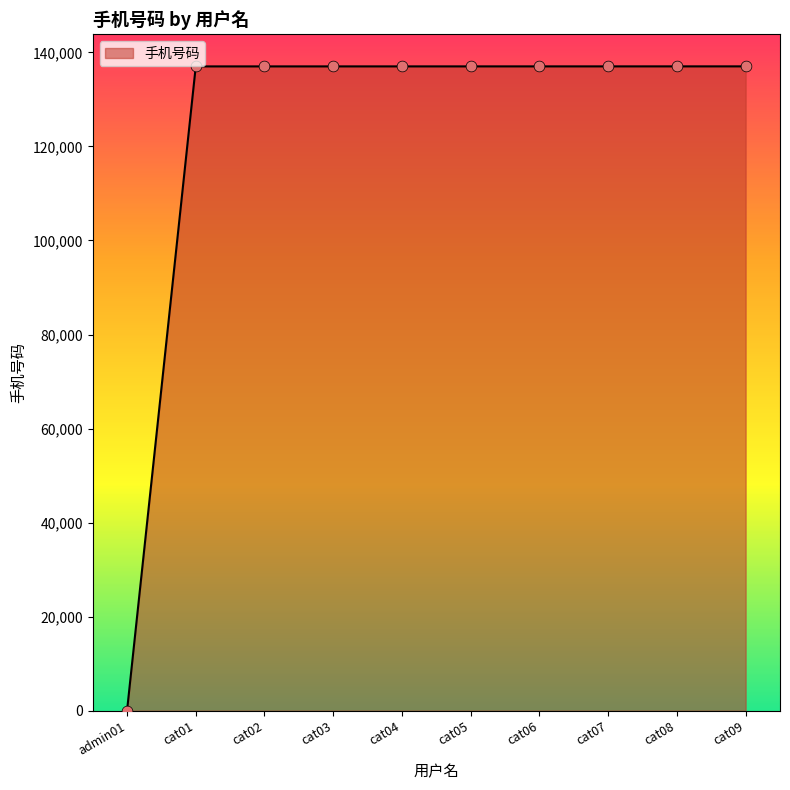

What is the ratio of the value at cat09 to the value at cat05?

1.0